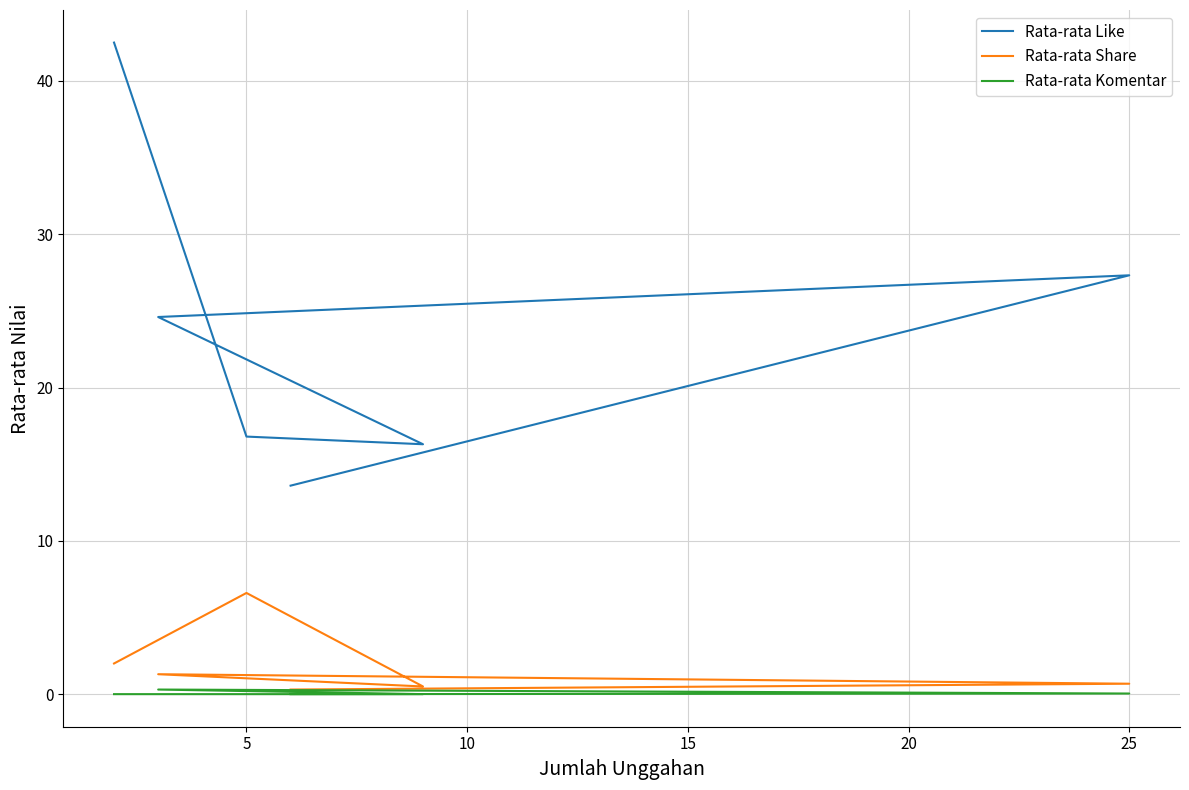

At how many categories does at least one series exceed 10?

6